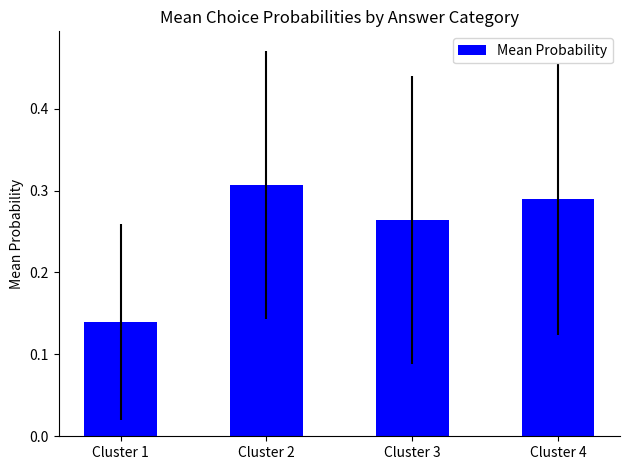

Which category has the highest value across all series?

Cluster 2